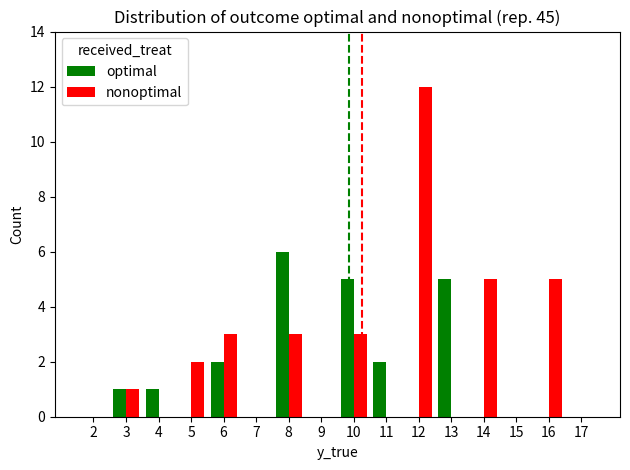

Is the value of optimal at 17 greater than the value of nonoptimal at 14?

No